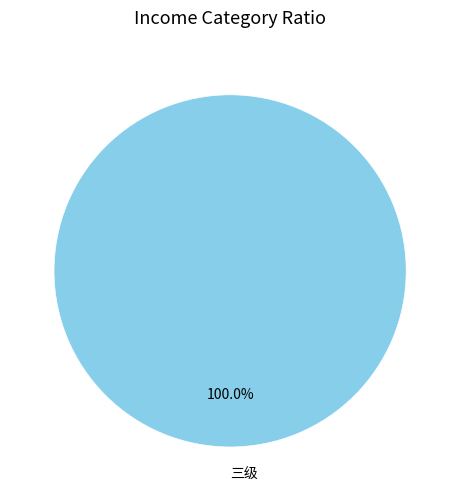

Rank the categories by value from highest to lowest.

三级